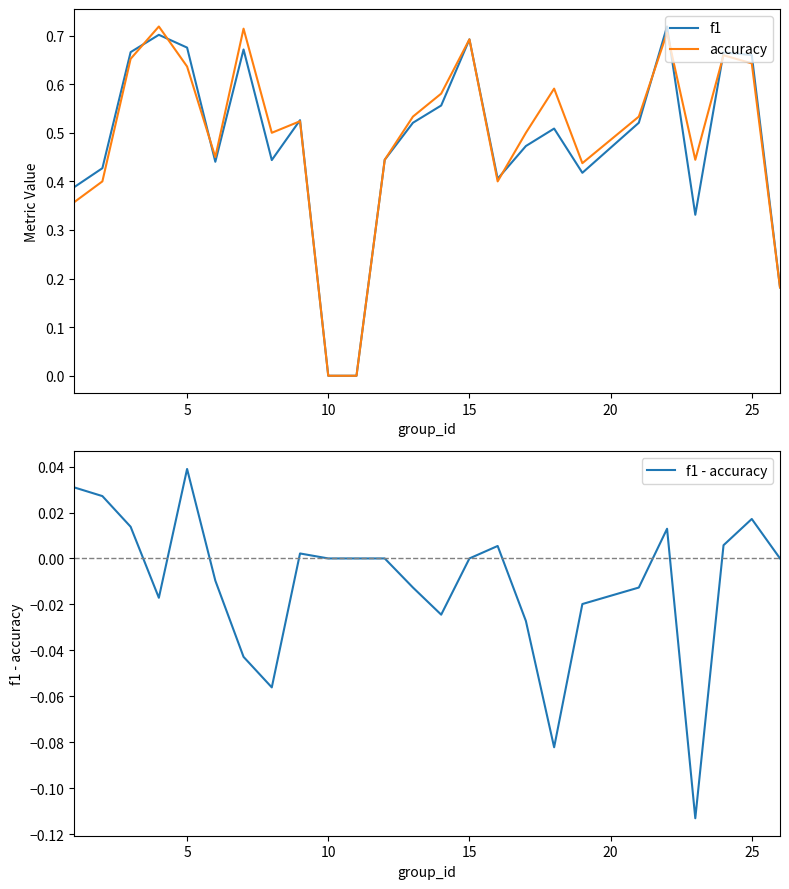

How many interior local peaks does the f1 - accuracy series have?

5